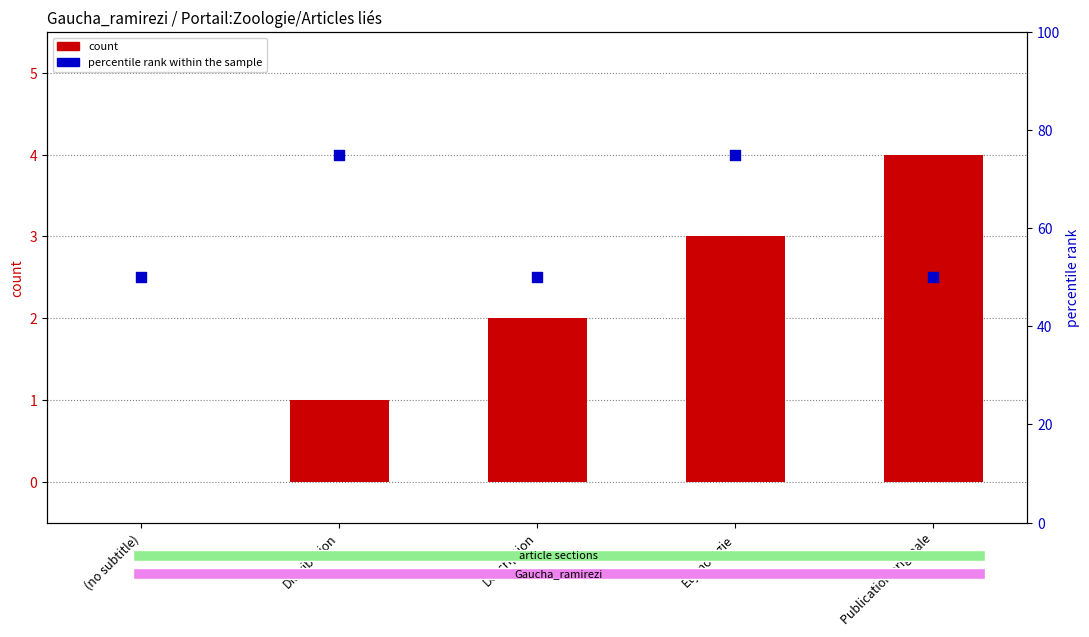

What is the total value across all series at Description?

52